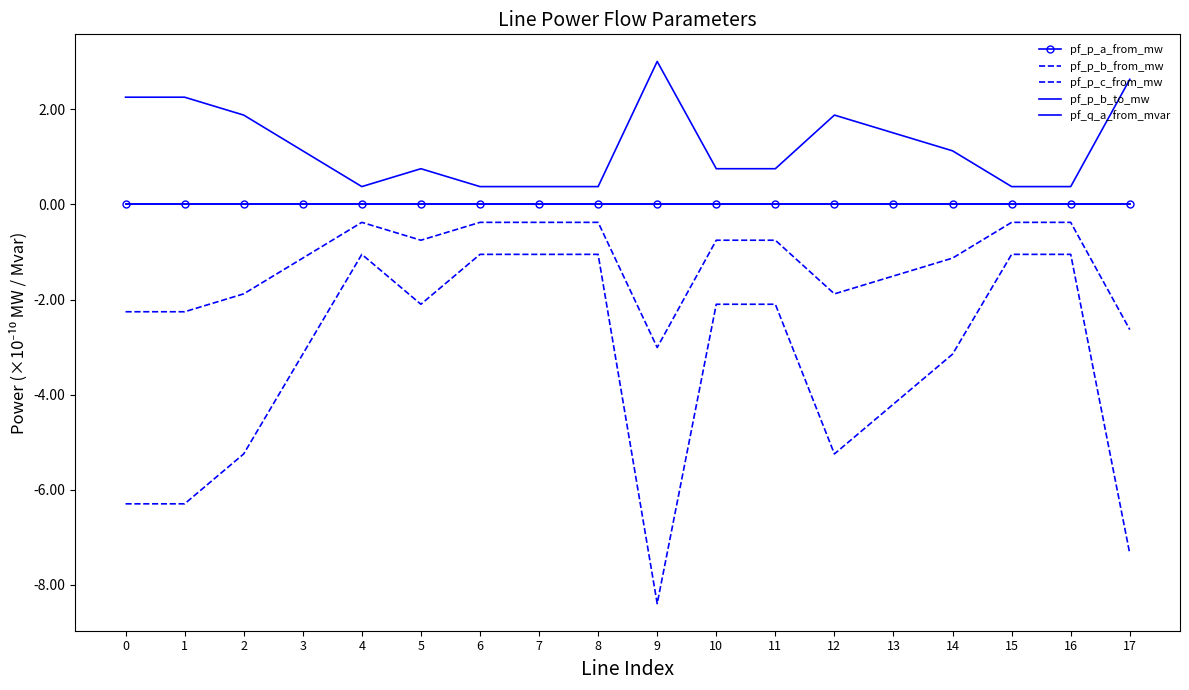

What is the difference between the maximum and minimum values in the pf_p_b_to_mw series?

2.6